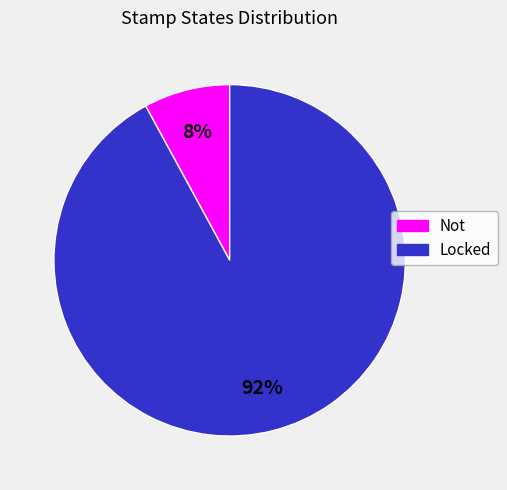

How many segments does this pie chart have?

2